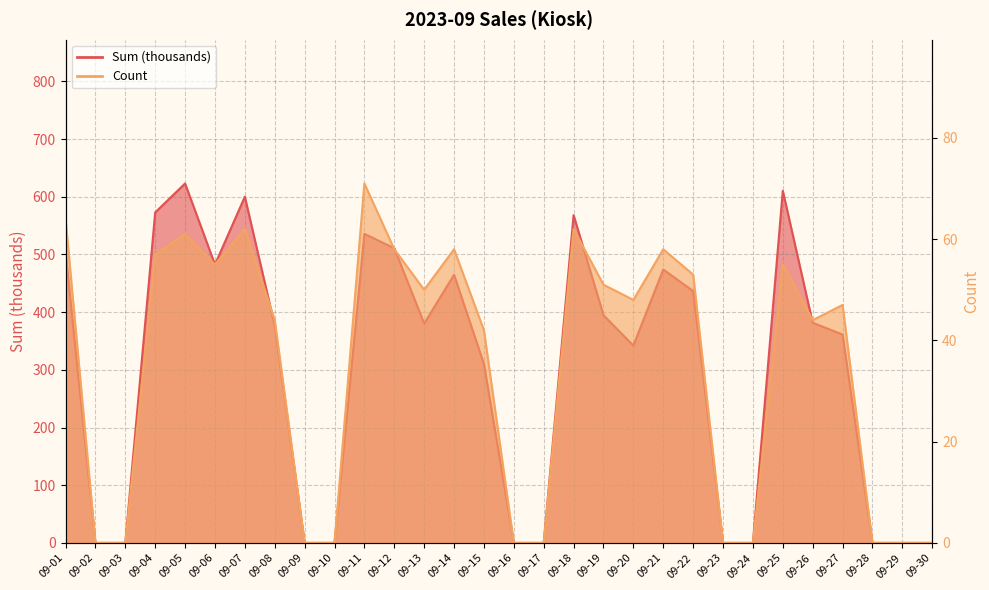

What is the sum of all Sum values?

8928.7